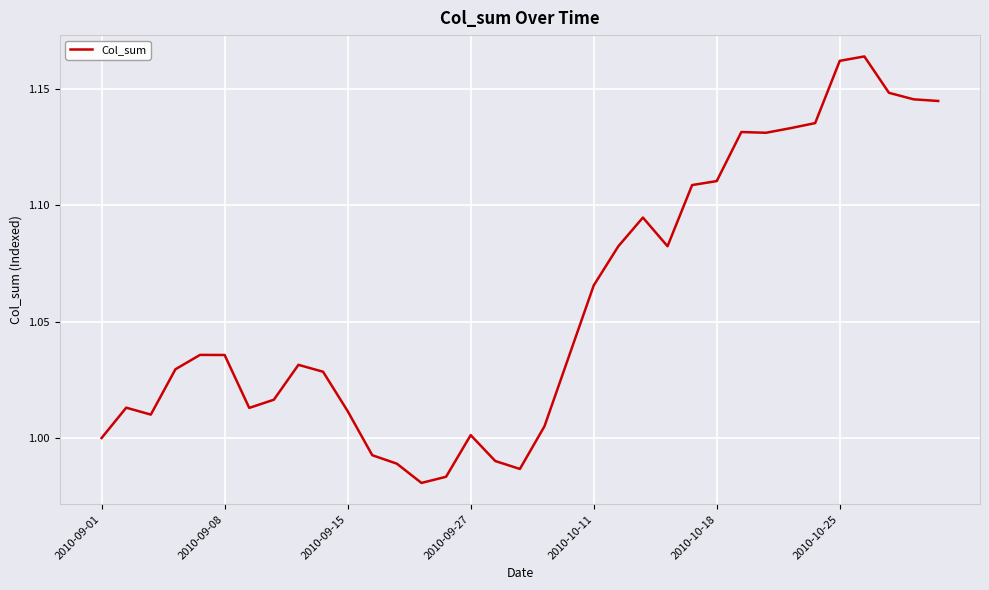

Is it true that the value at 2010-10-25 is 1.9?

False